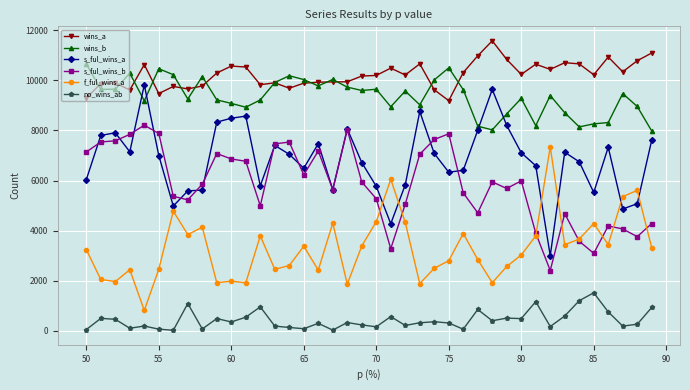

True or false: s_ful_wins_b and wins_b intersect in this chart.

False